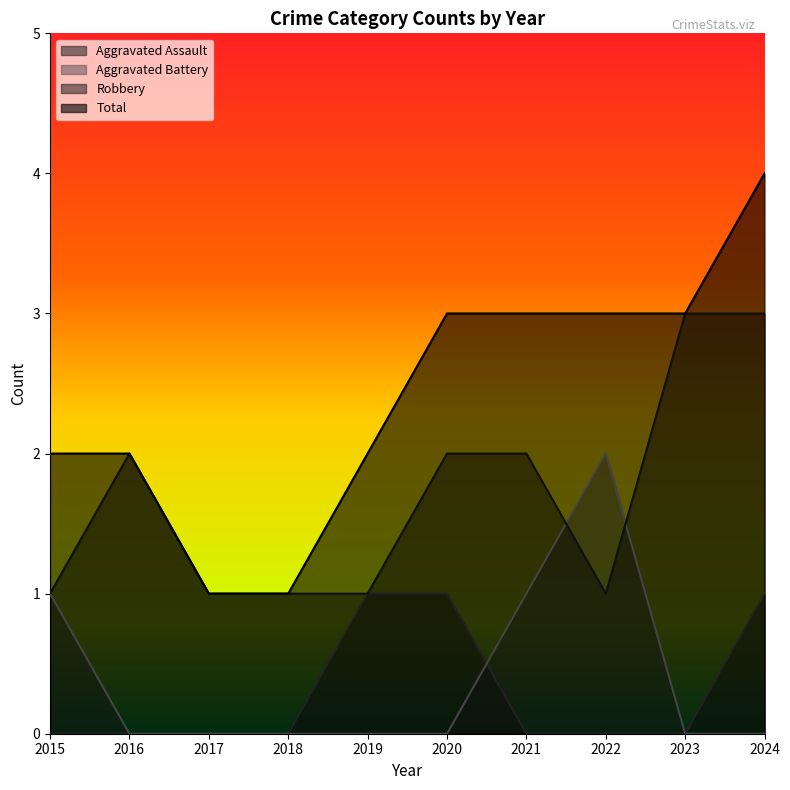

Does the chart have visible grid lines?

No